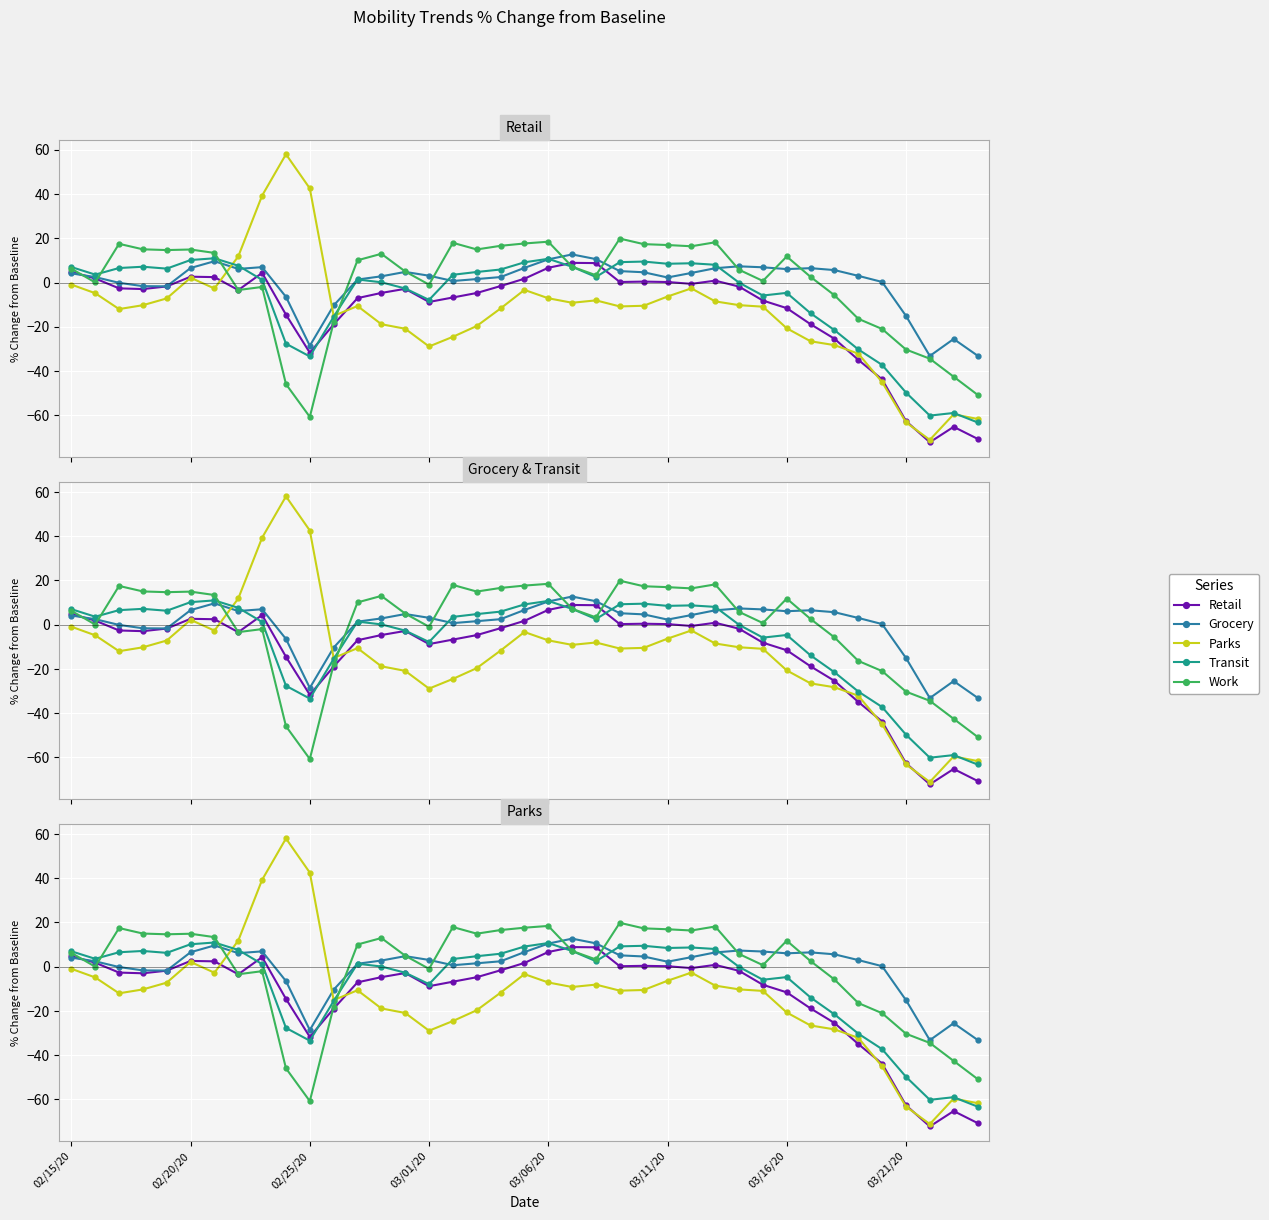

Is the value of Grocery at 02/20/20 greater than the value of Transit at 9?

Yes